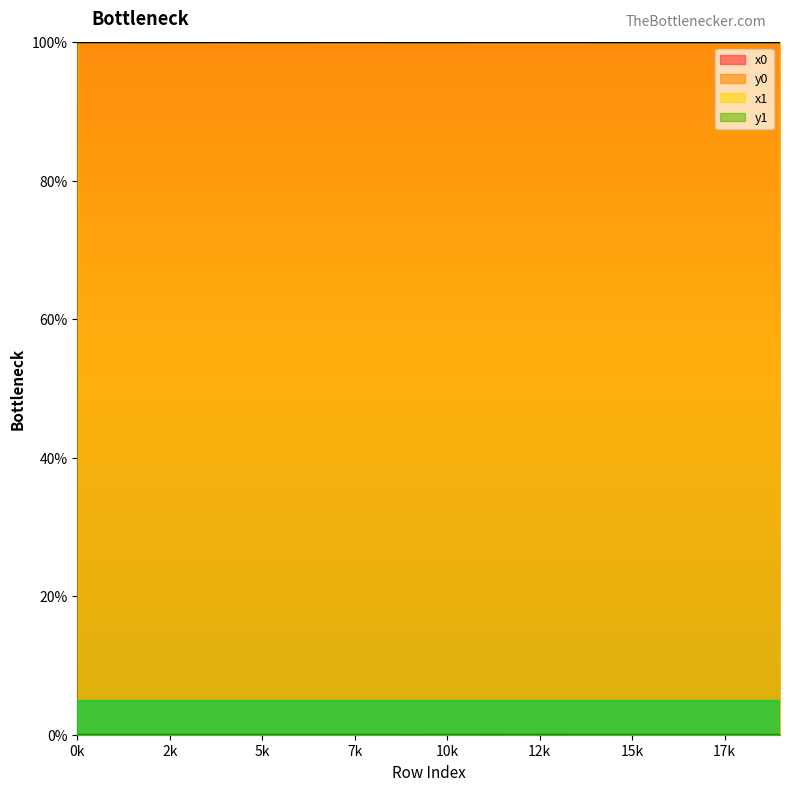

How many categories are shown in the chart?

20